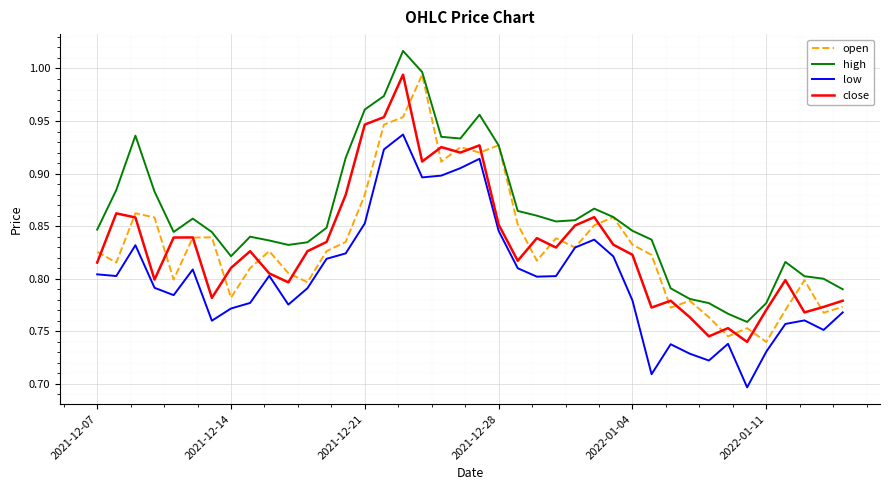

At how many categories does at least one series exceed 1?

1